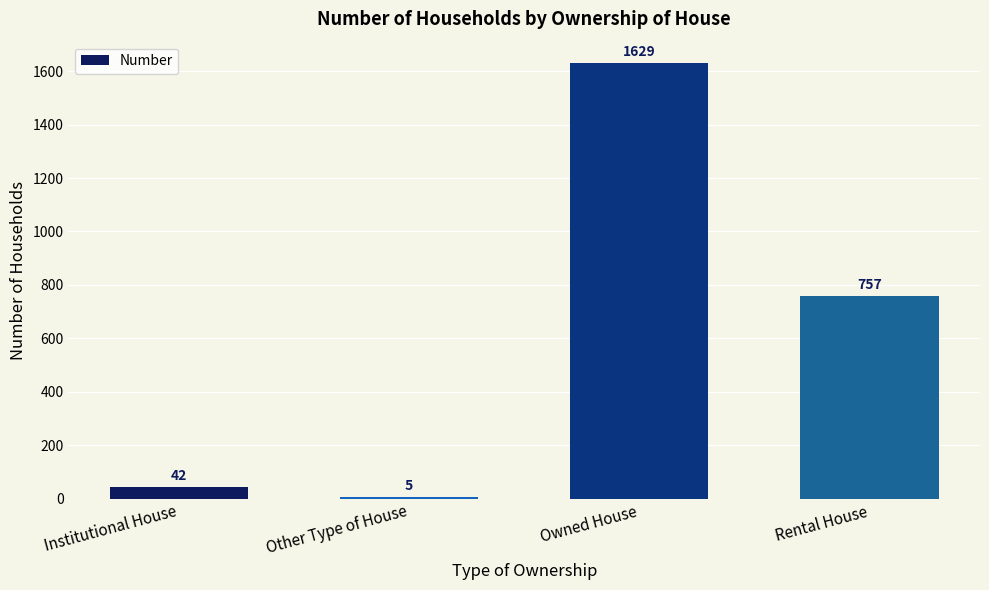

What is the sum of the values at Institutional House and Owned House?

1671